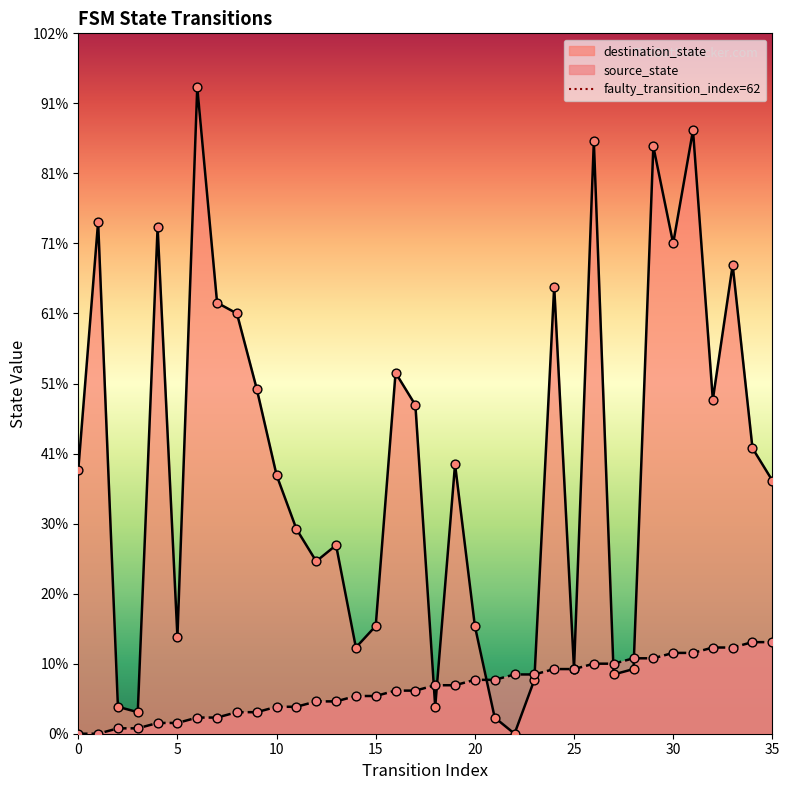

What is the change in value from 0 to 5?

+1